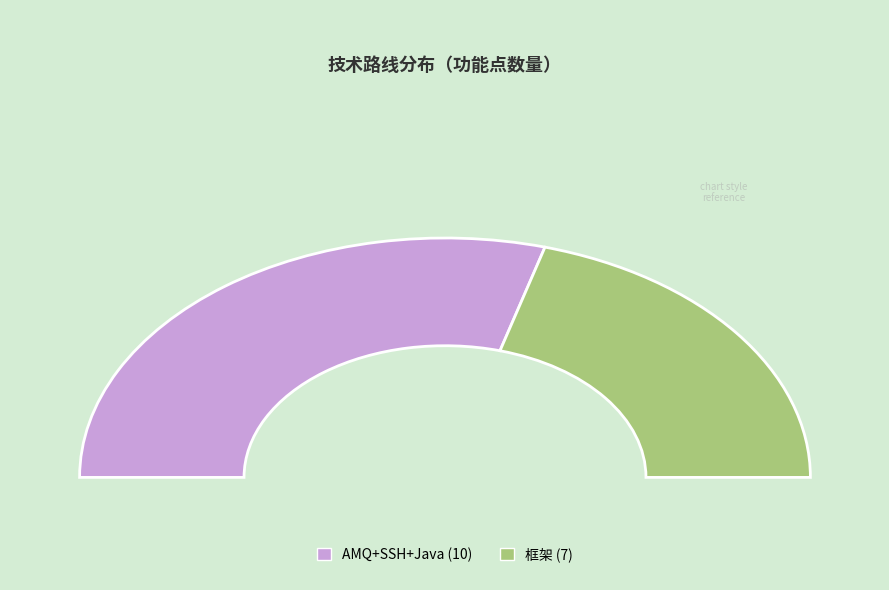

What percentage is NOT represented by 框架?

58.8%